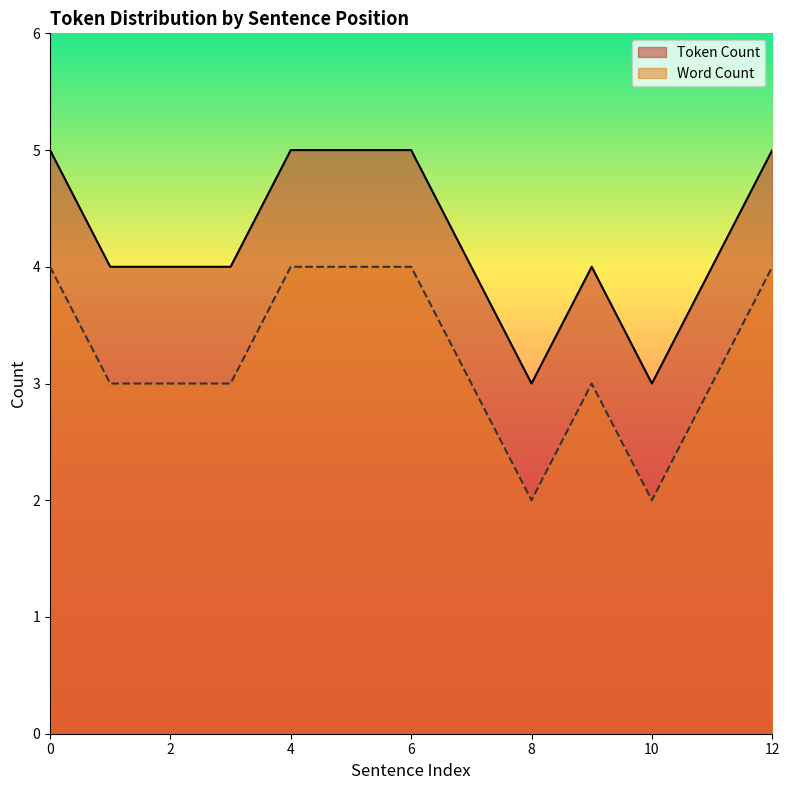

What are all the series names shown in the legend?

Token Count, Word Count